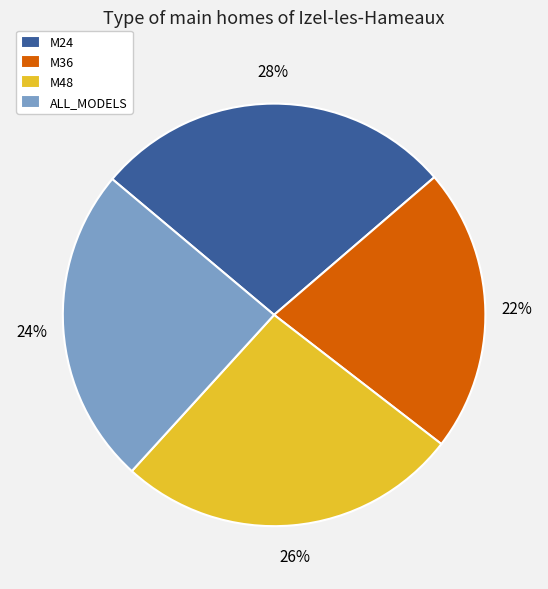

Is it true that M36 is 22% of the pie?

True